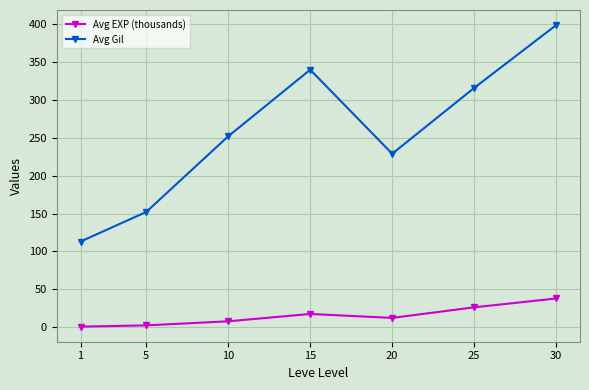

How many categories are shown in the chart?

7